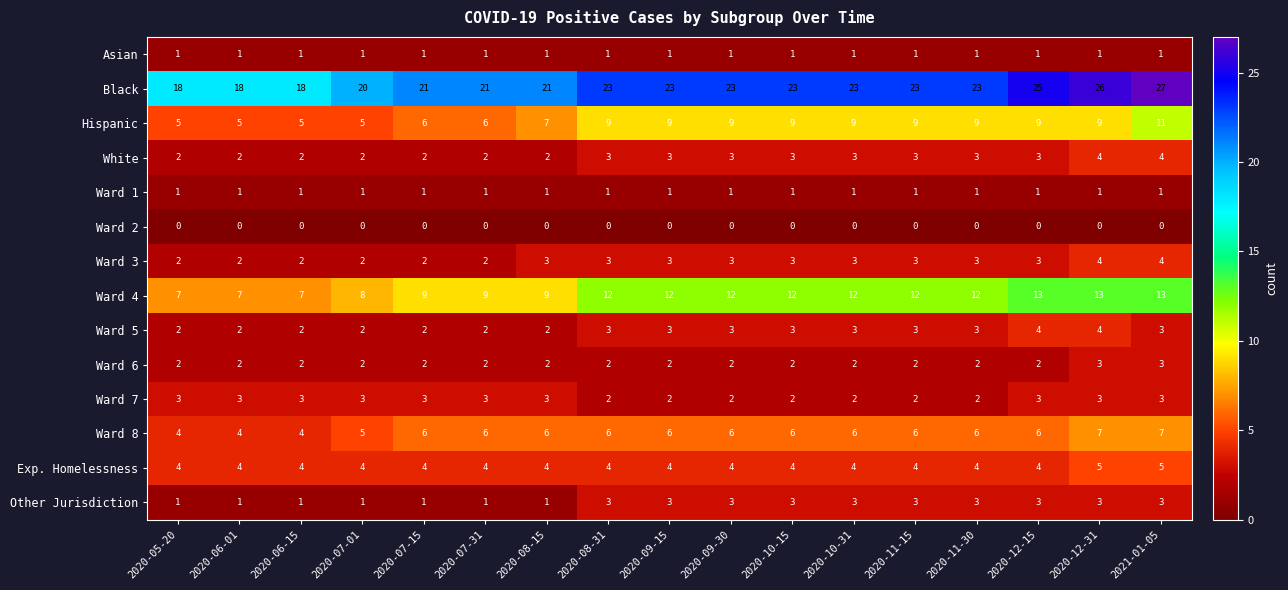

What is the spread (max minus min) of values at 2020-08-31?

23